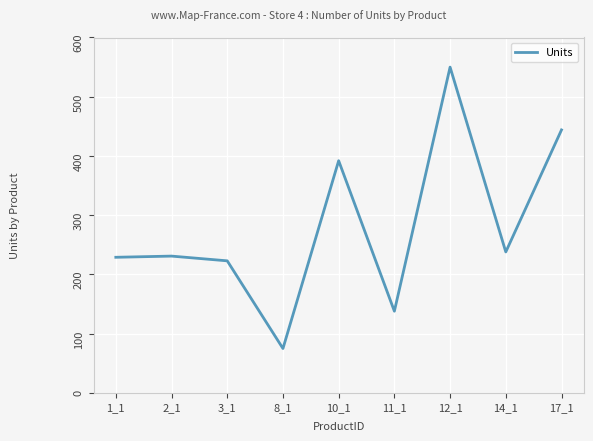

What value does the data have at 17_1, to the nearest 50?

450